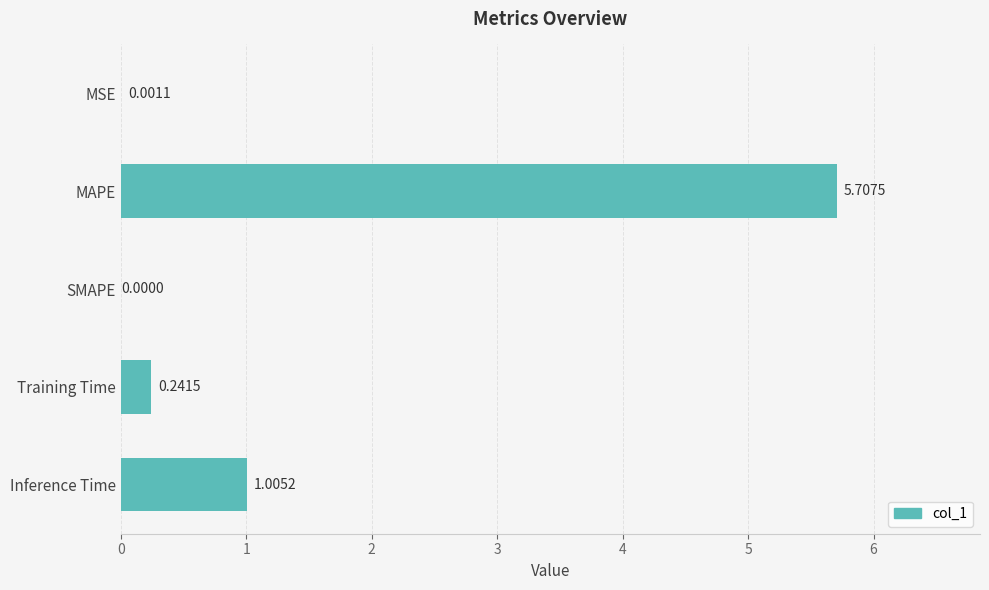

At which label is the value closest to 2?

Inference Time